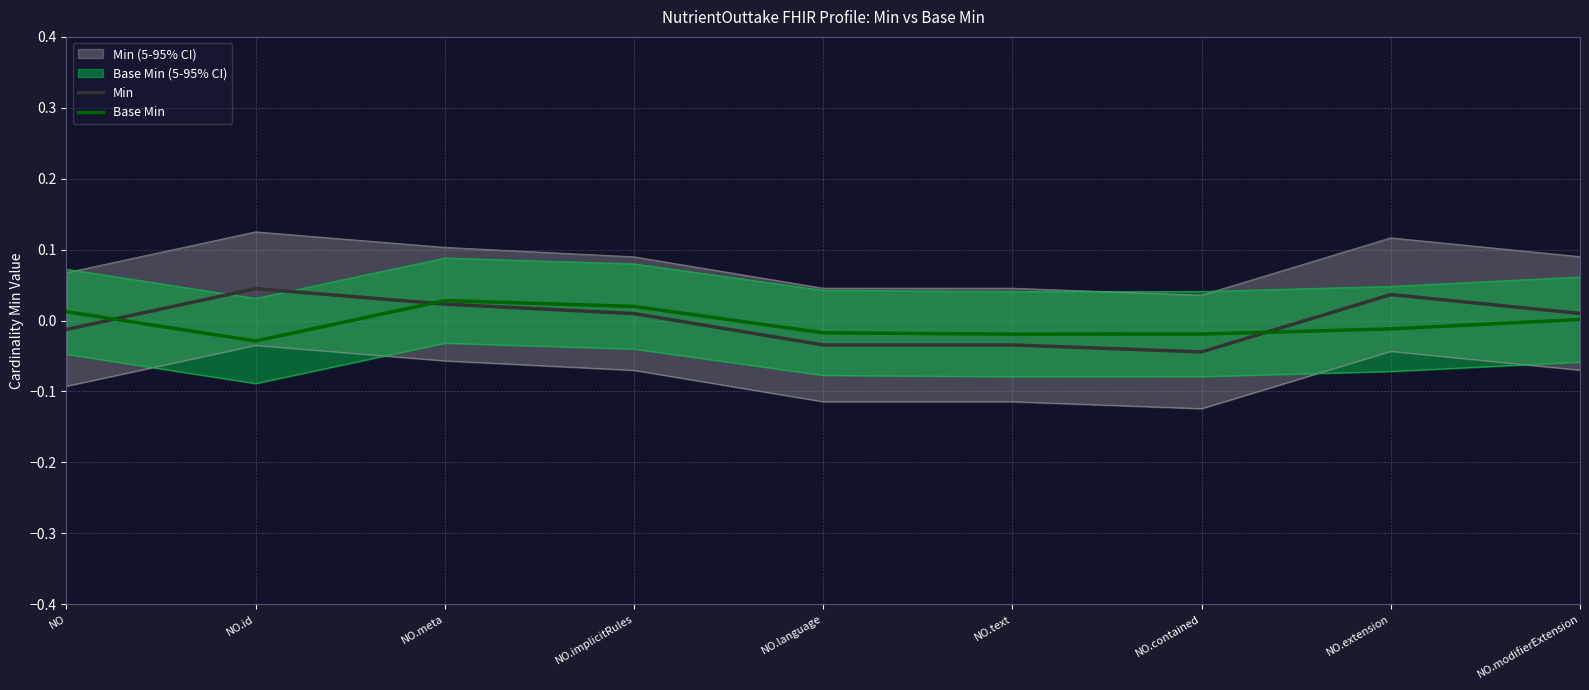

What position from the right is NO.modifierExtension?

1